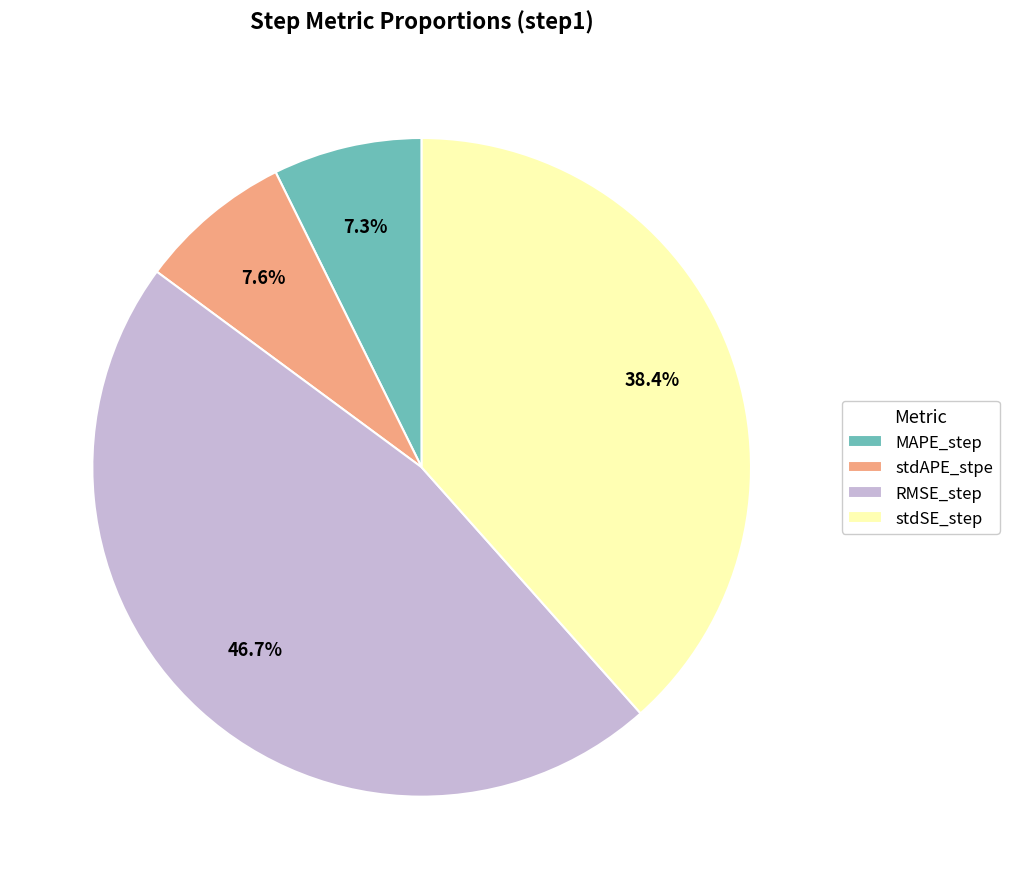

To the nearest percent, what percentage of the pie is stdAPE_stpe?

8%